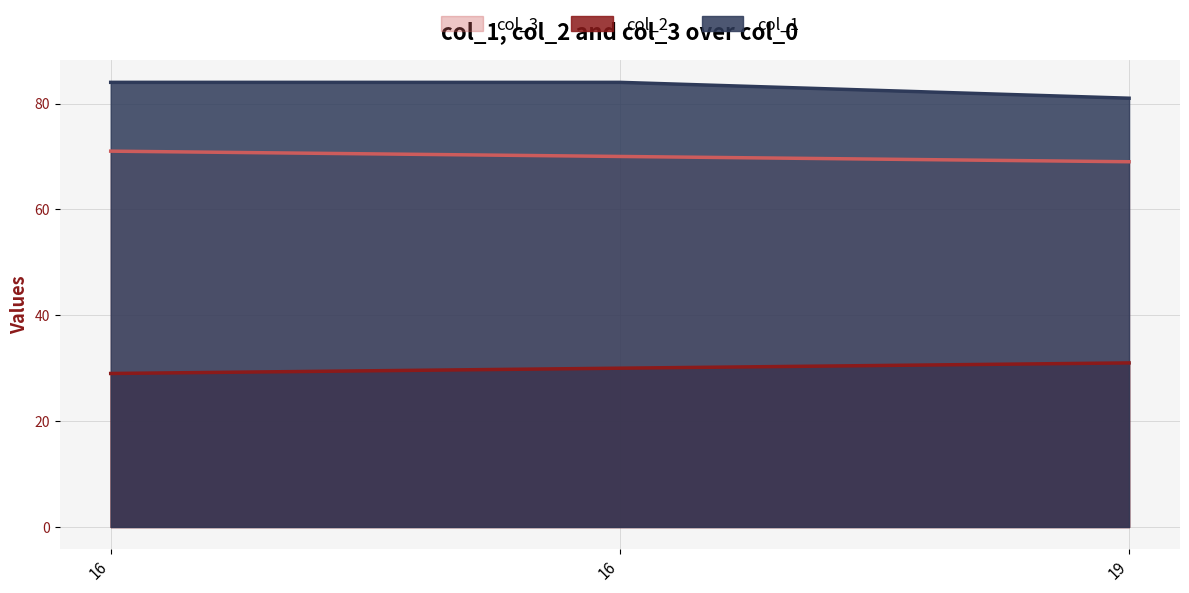

List the series in order of their peak value, lowest first.

col_2, col_3, col_1